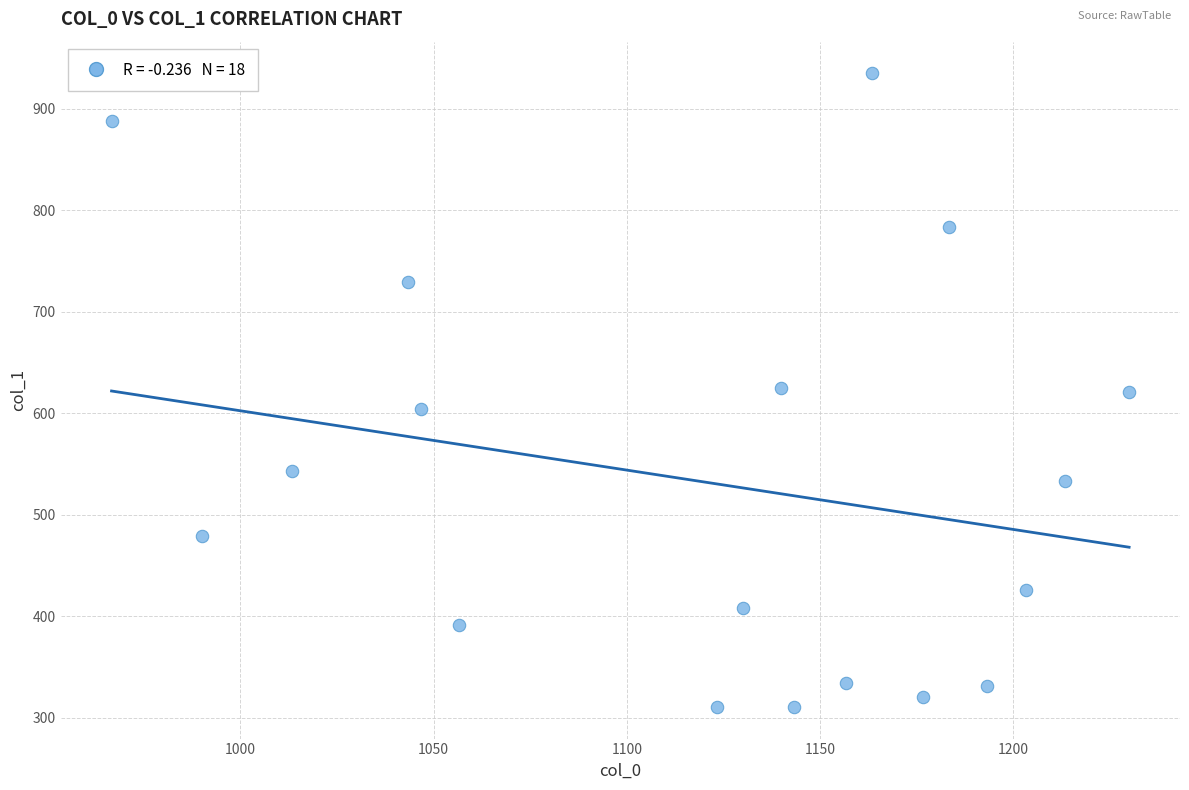

What is the range of X values (max minus min)?

263.3